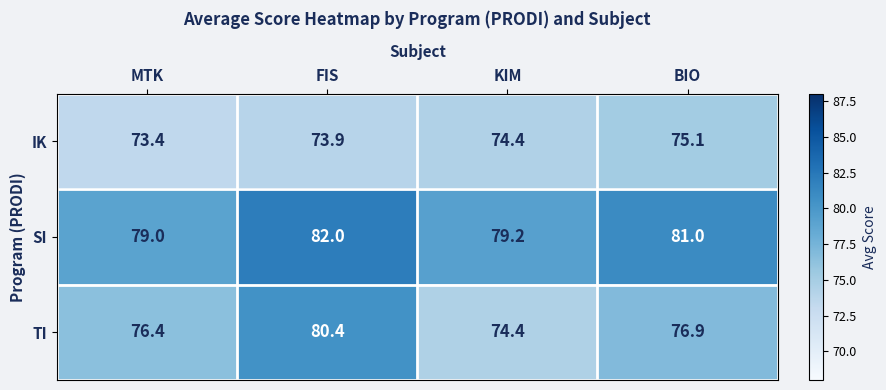

How many data points in TI are less than 76?

1